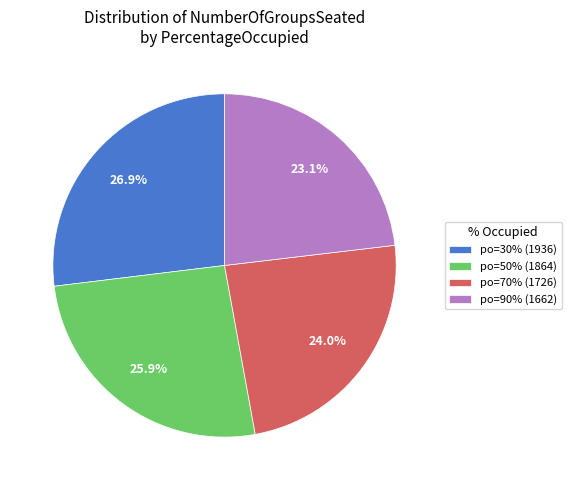

How many slices are in this pie chart?

4